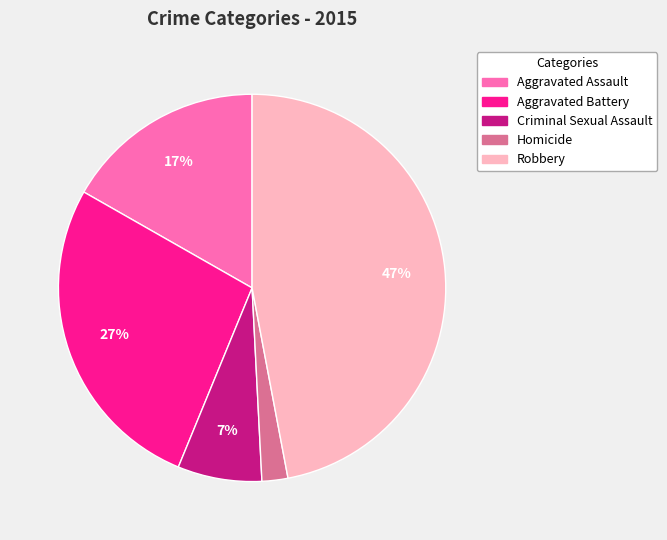

How many segments does this pie chart have?

5